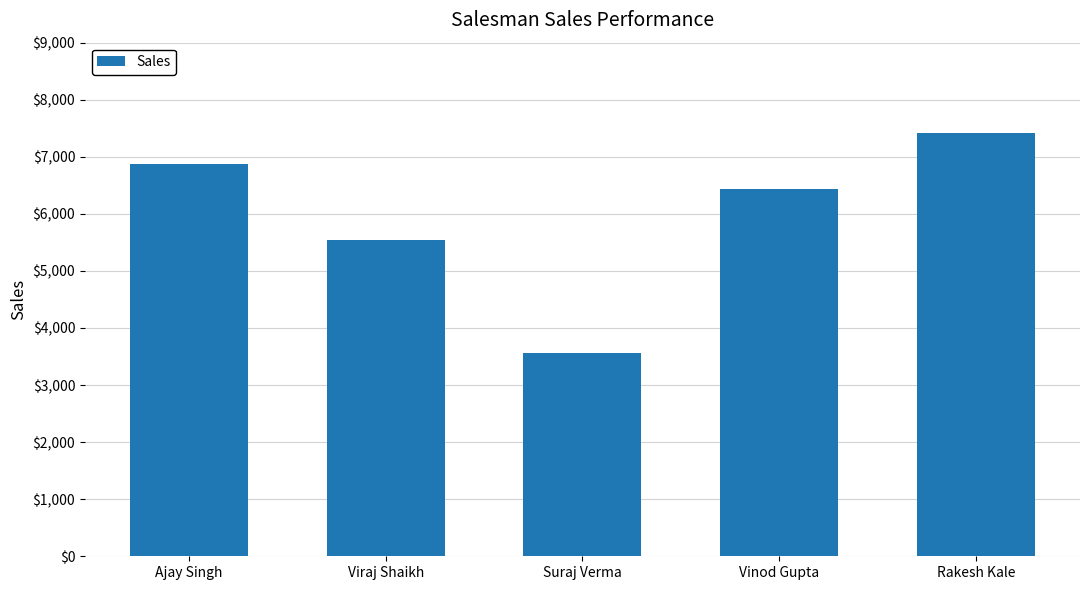

Is it true that the value at Ajay Singh is 6877?

True